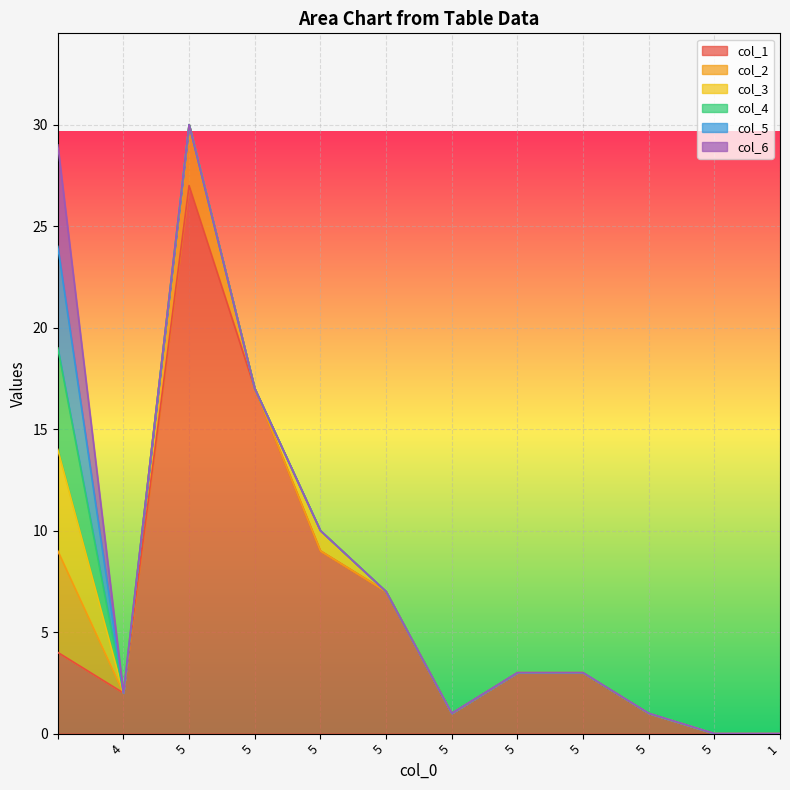

Count the number of data series in this chart.

6